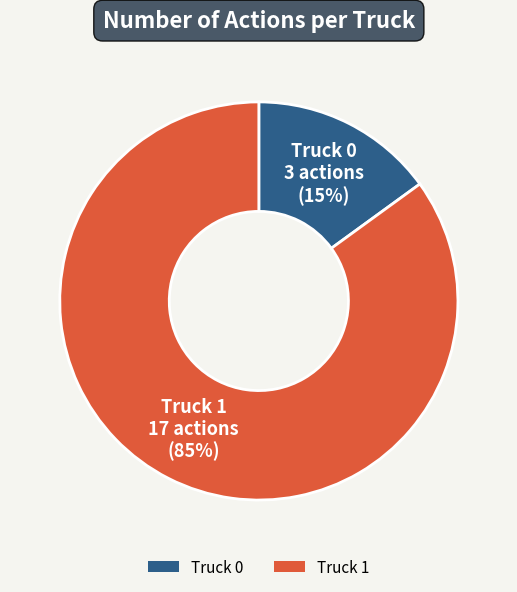

To the nearest percent, what percentage of the pie is Truck 1?

85%